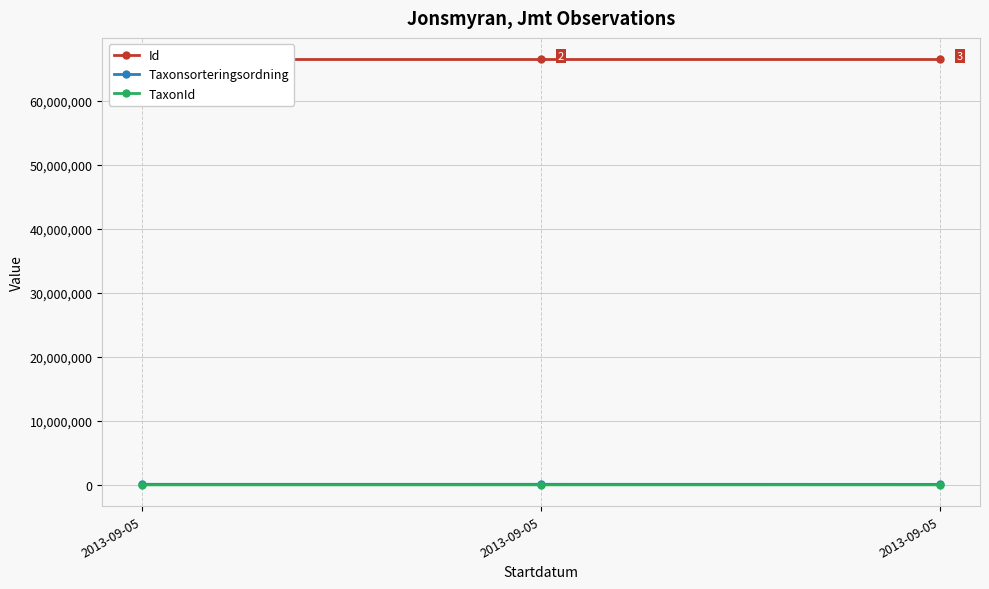

Is this an area chart (filled region under the line)?

No